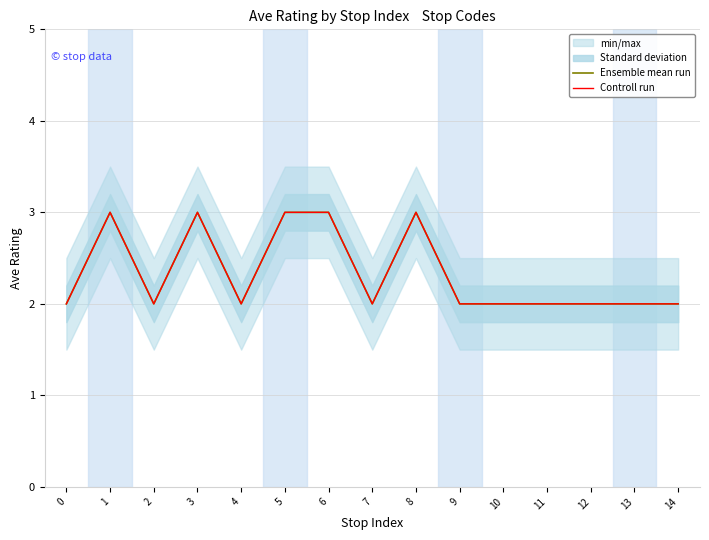

True or false: Ensemble mean run and Controll run cross at least once.

False